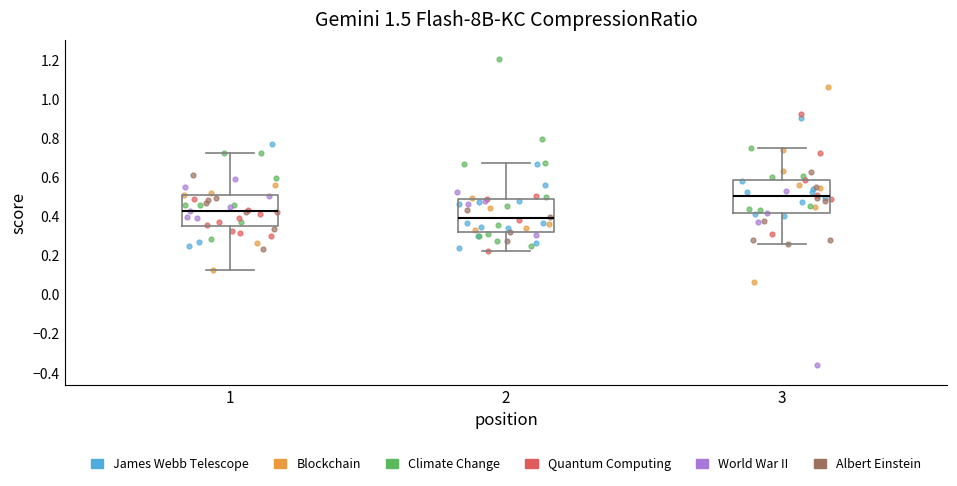

Reading left to right, transcribe this box plot: for each box, give where its median line is, the range the box spans, and where its two whiskers end, as read against the y-axis. The values are not printed on the chart, so give them approximately, as read against the axis.

1: median 0.44, box 0.36 to 0.50, whiskers 0.12 to 0.72
2: median 0.40, box 0.32 to 0.50, whiskers 0.22 to 0.68
3: median 0.50, box 0.42 to 0.58, whiskers 0.26 to 0.76